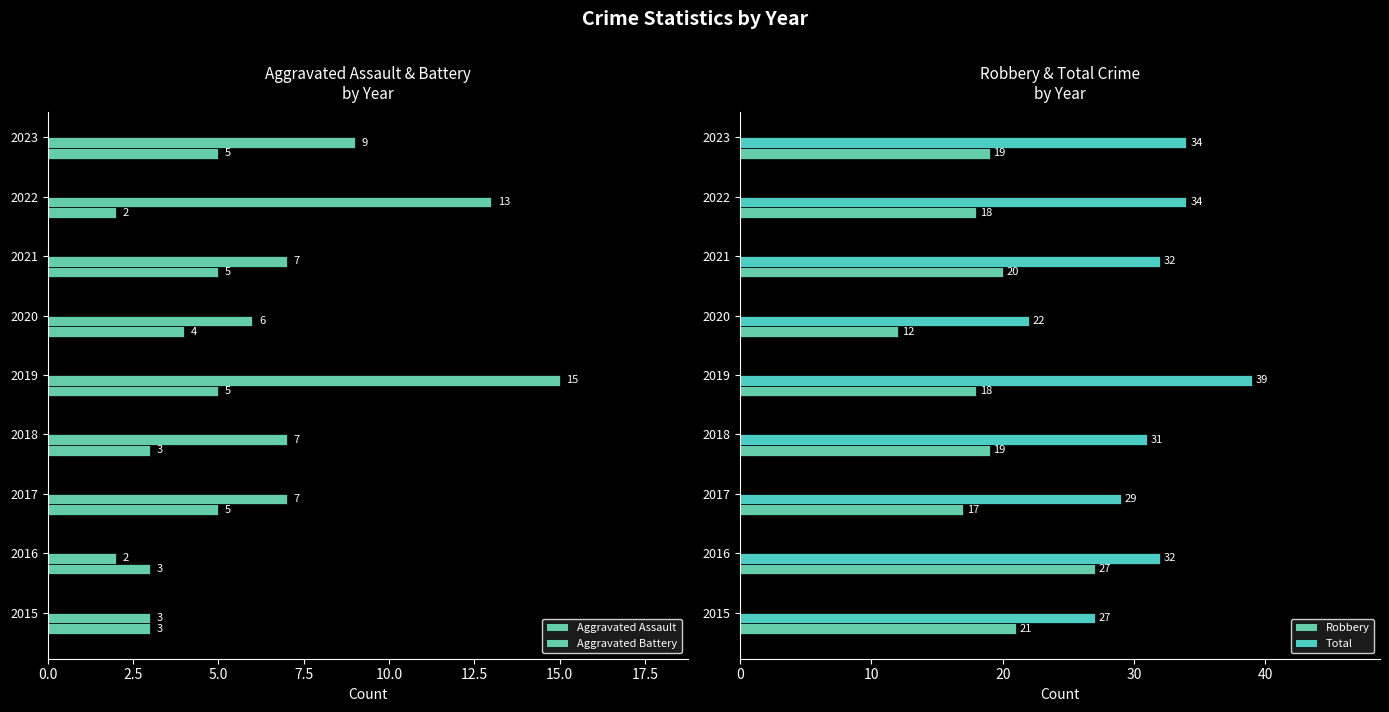

What is the average value of the Aggravated Battery series?

8